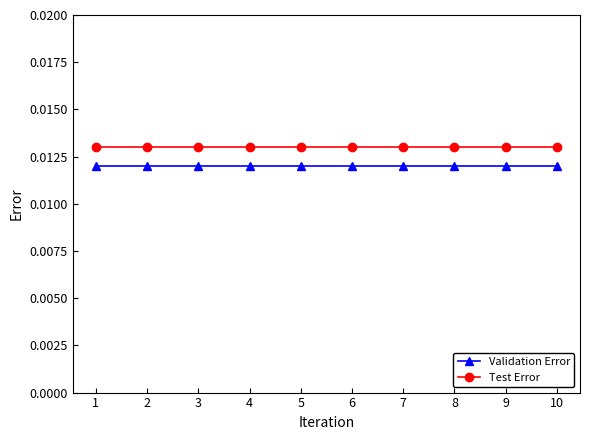

Rank the series by their average value, from highest to lowest.

Test Error, Validation Error